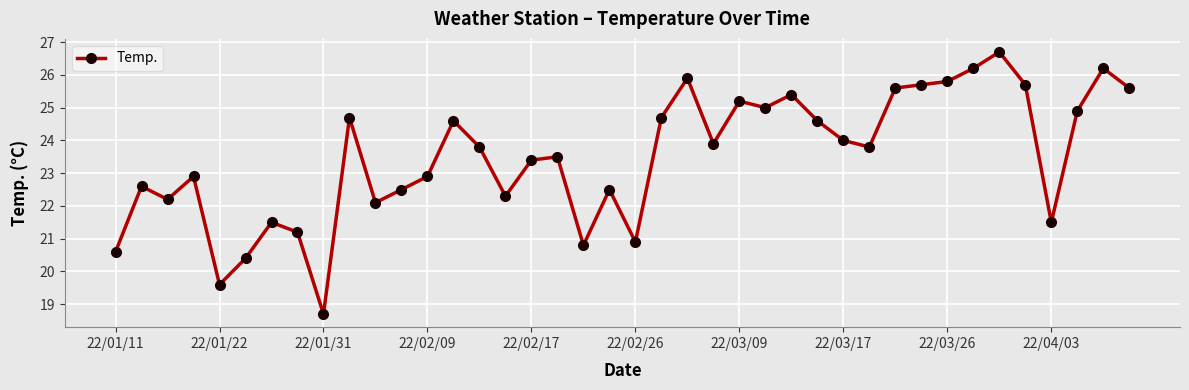

What is the minimum value shown in the chart?

18.7